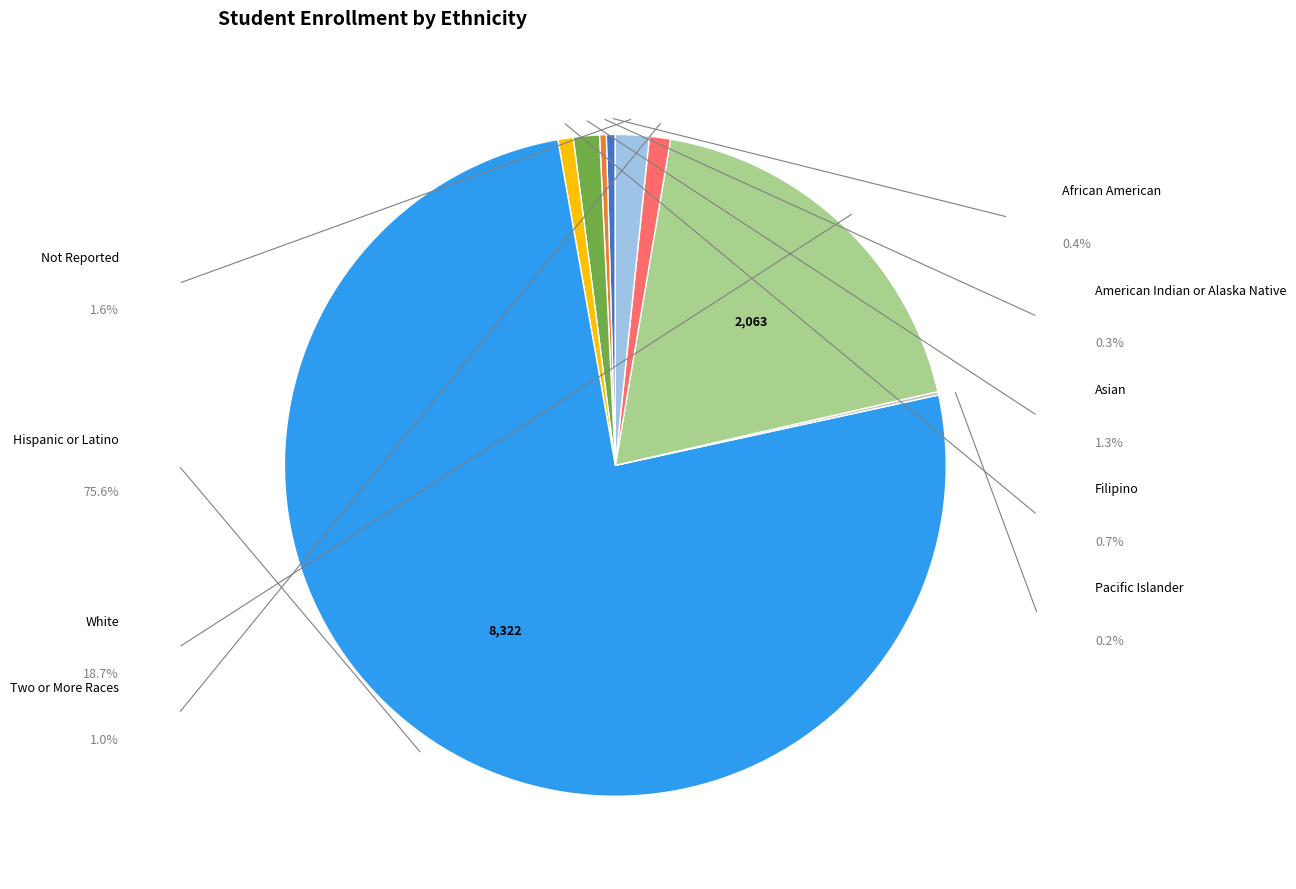

Does any single category account for the majority?

Yes